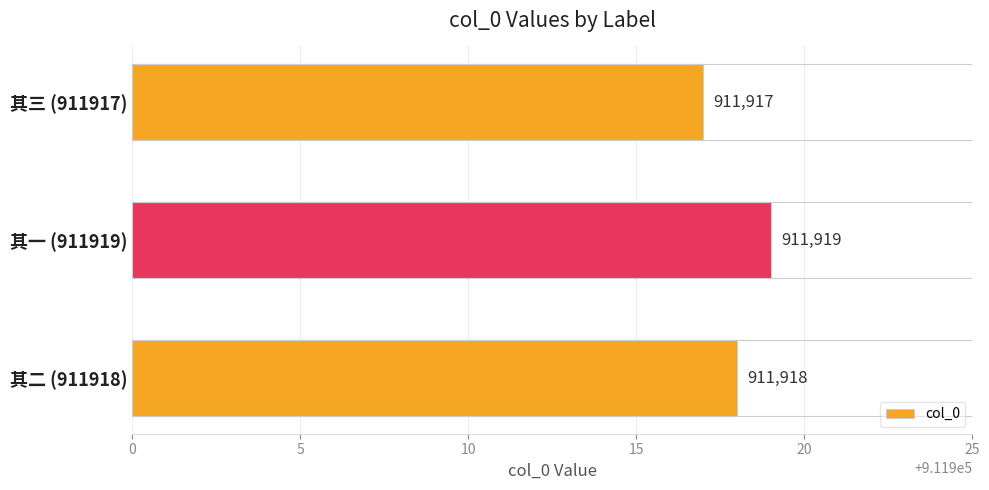

How many values are below 911918?

1